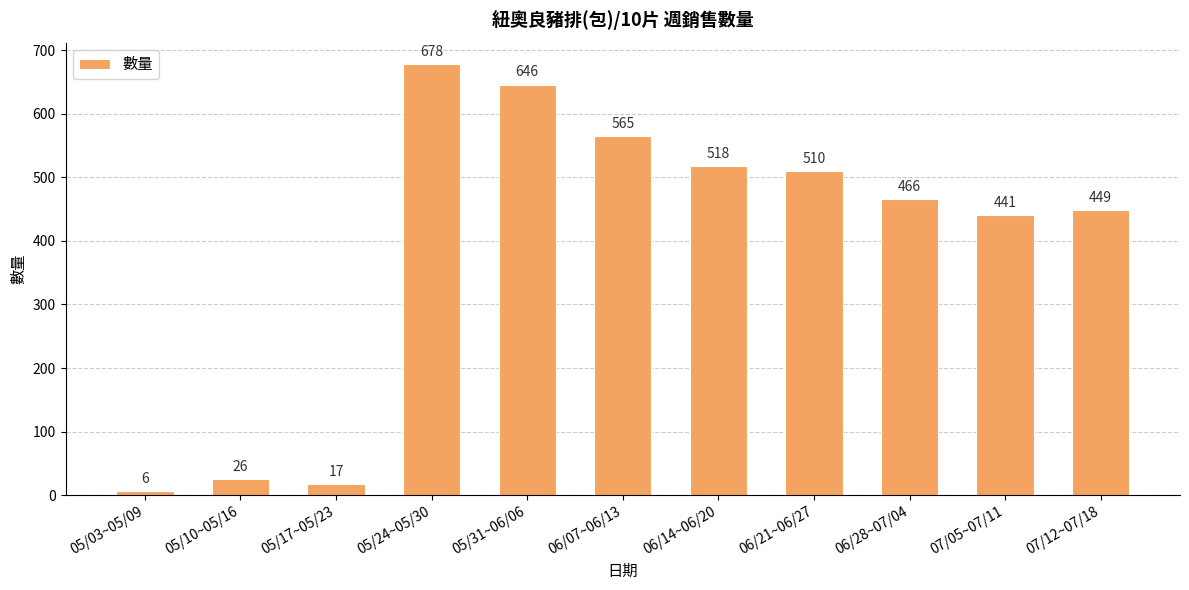

Are the bars horizontal?

No